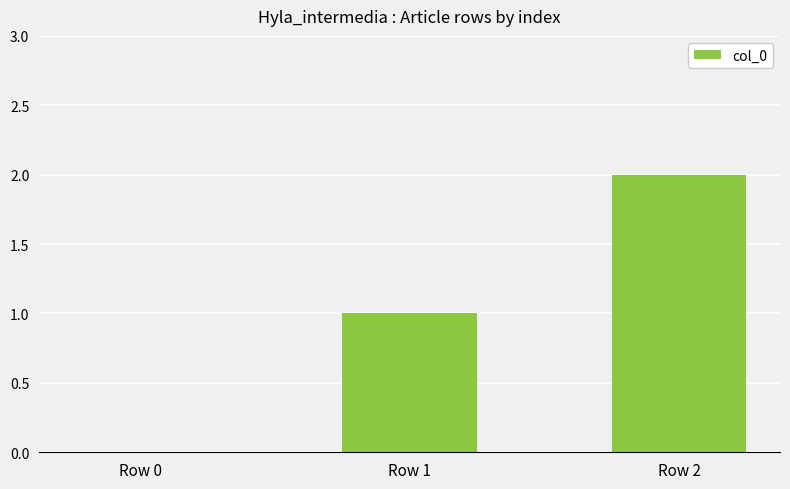

What is the sum of all values?

3